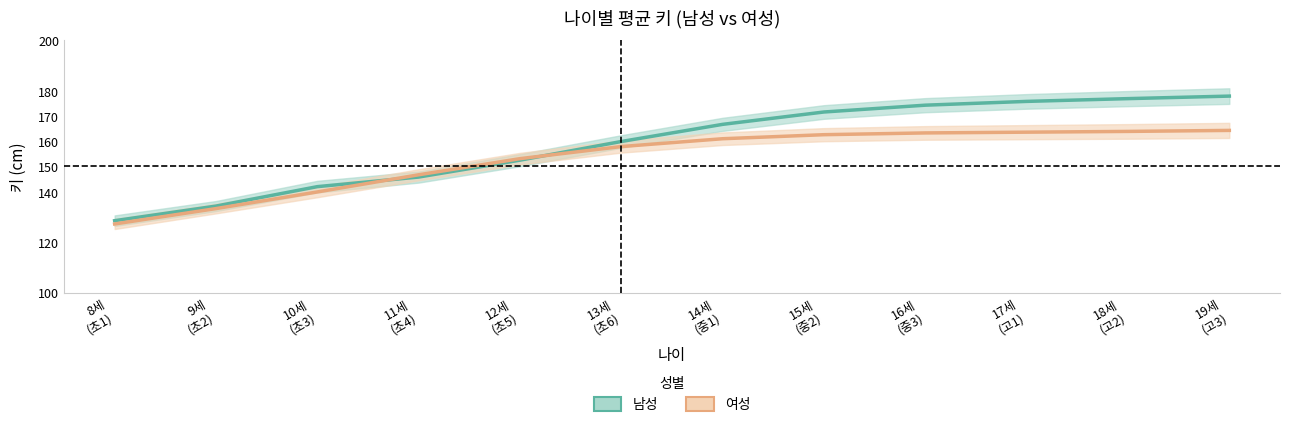

Reading left to right, transcribe all the data shown in this chart.

남성: 128.5	134.3	142.0	145.8	152.5	159.9	166.7	171.6	174.3	175.8	176.9	177.9
여성: 127.2	133.3	139.9	146.7	153.1	157.9	161.0	162.6	163.3	163.6	163.9	164.3